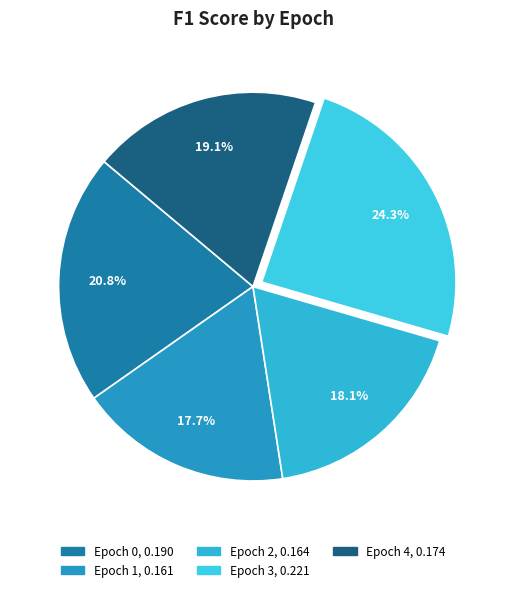

The Epoch 2 slice represents 18% of the pie. True or false?

True